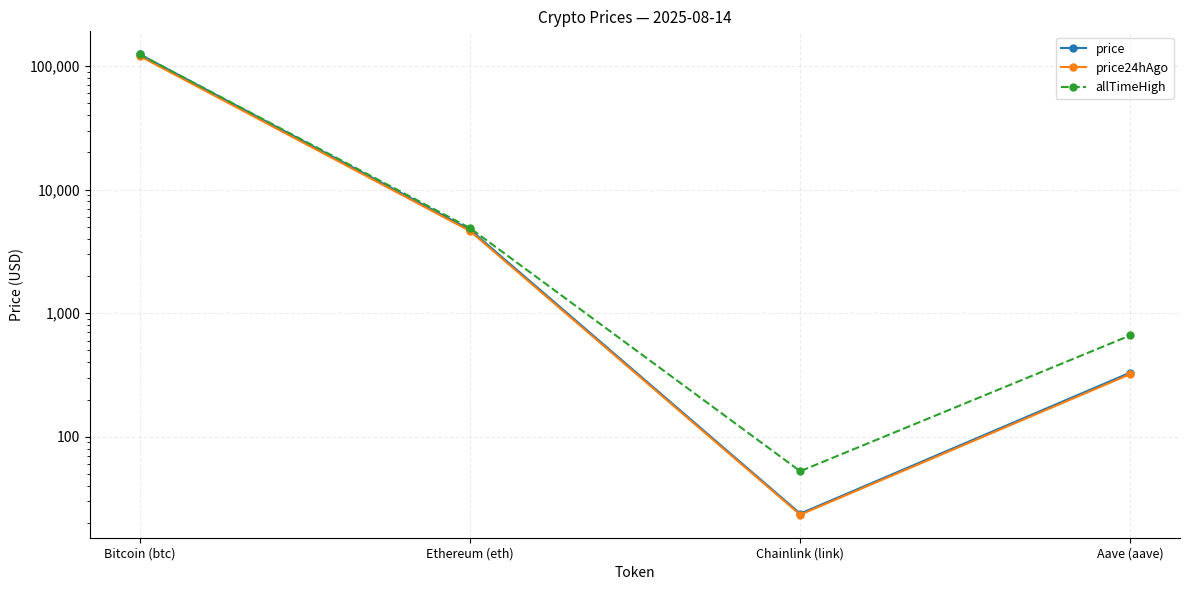

Between which two adjacent categories do price and allTimeHigh first intersect?

Bitcoin (btc) and Ethereum (eth)